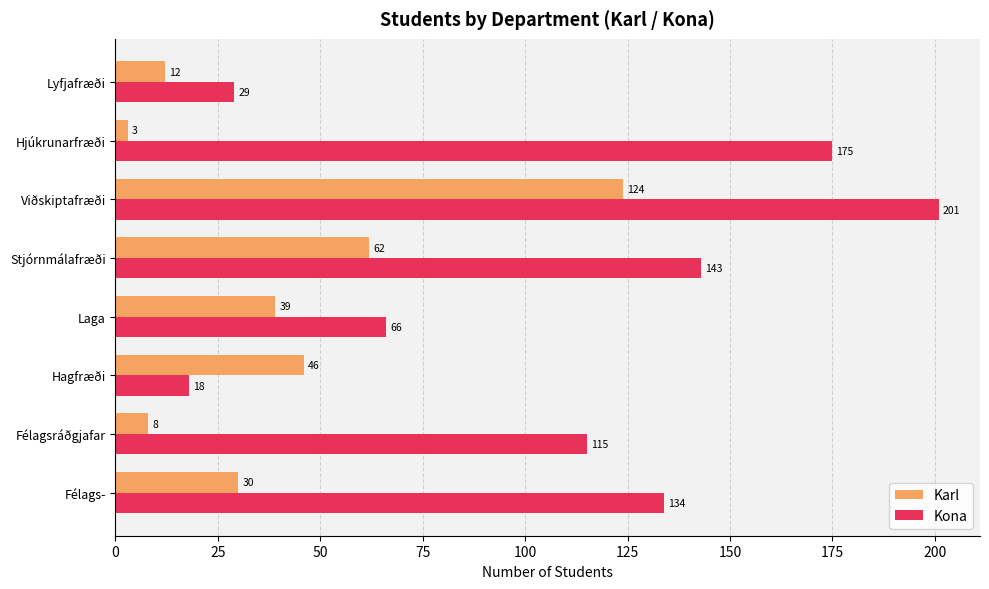

Which series has the widest spread of values?

Kona